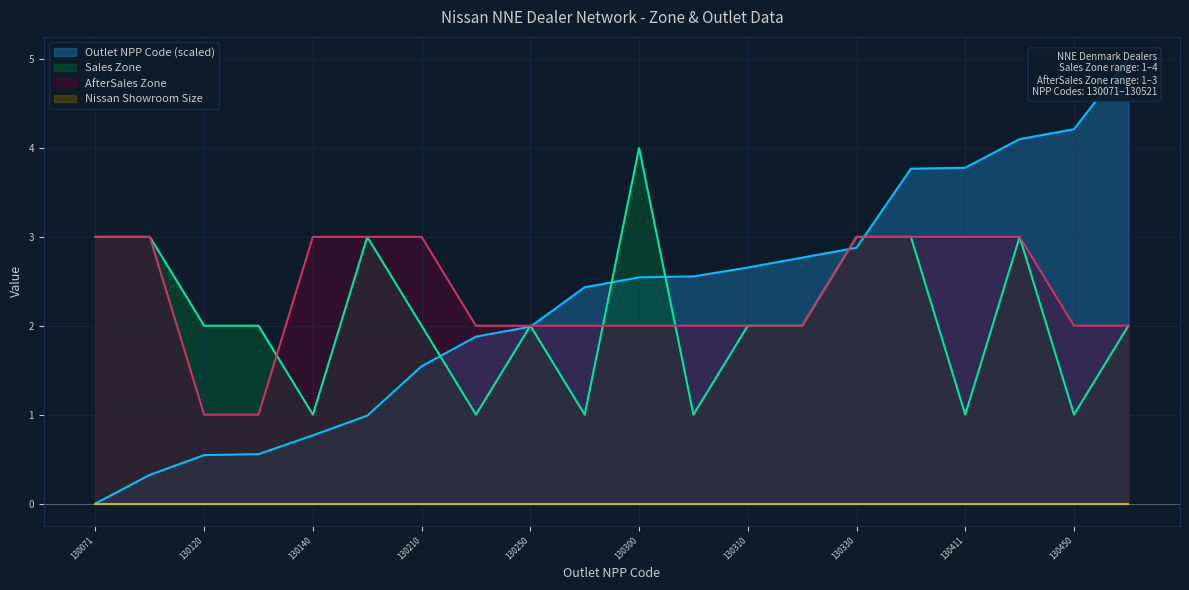

Which label corresponds to the largest value in the chart?

130521